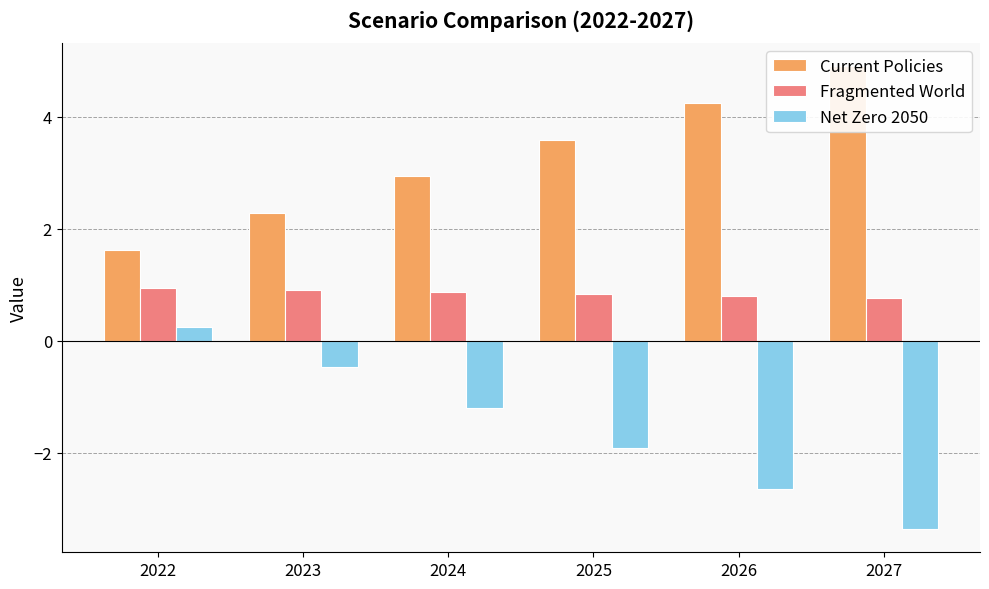

Which series has the widest spread of values?

Net Zero 2050